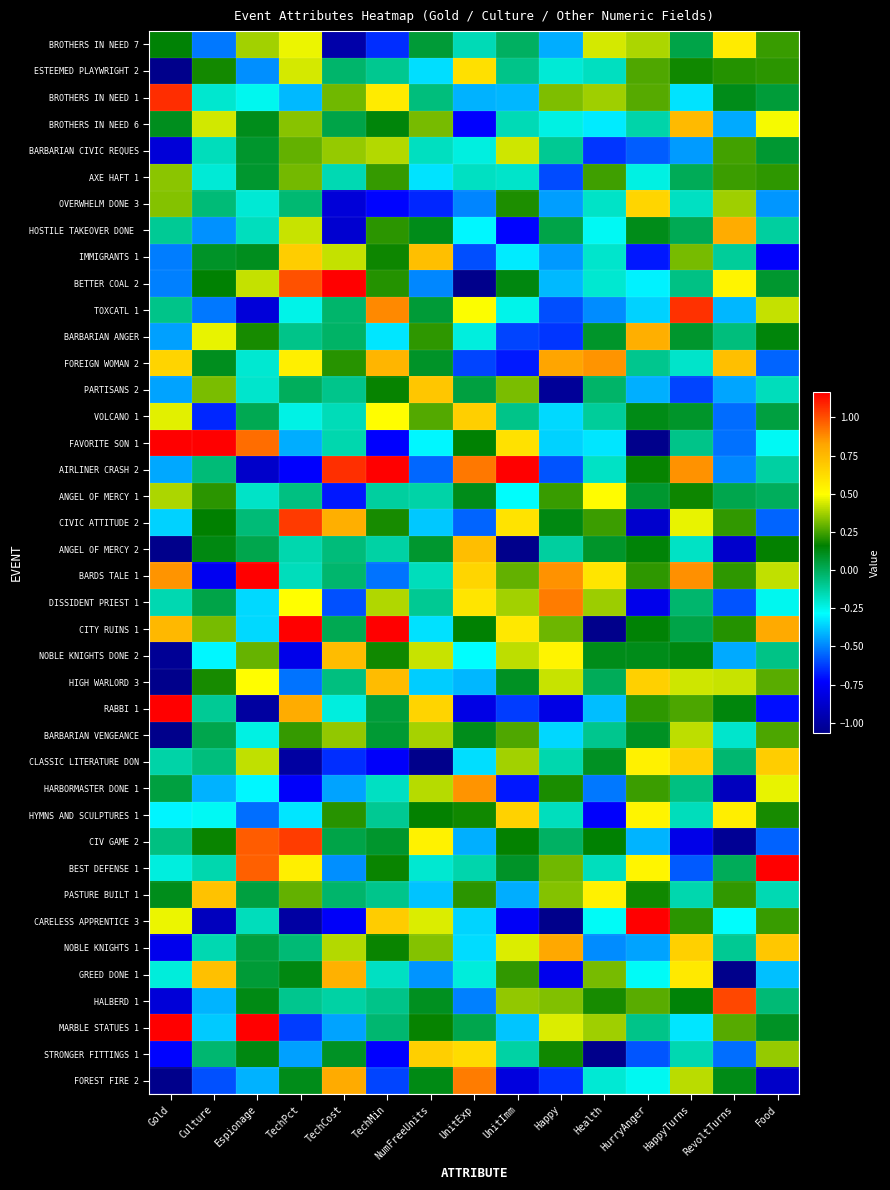

Rank the series by their maximum value, from lowest to highest.

AXE HAFT 1, BARBARIAN VENGEANCE, BARBARIAN CIVIC REQUES, ANGEL OF MERCY 1, BROTHERS IN NEED 7, ESTEEMED PLAYWRIGHT 2, OVERWHELM DONE 3, HYMNS AND SCULPTURES 1, STRONGER FITTINGS 1, VOLCANO 1, CLASSIC LITERATURE DON, PARTISANS 2, PASTURE BUILT 1, IMMIGRANTS 1, ANGEL OF MERCY 2, NOBLE KNIGHTS DONE 2, HIGH WARLORD 3, BROTHERS IN NEED 6, GREED DONE 1, BARBARIAN ANGER, HOSTILE TAKEOVER DONE, NOBLE KNIGHTS 1, HARBORMASTER DONE 1, FOREIGN WOMAN 2, DISSIDENT PRIEST 1, FOREST FIRE 2, HALBERD 1, CIV GAME 2, CIVIC ATTITUDE 2, TOXCATL 1, BROTHERS IN NEED 1, RABBI 1, CARELESS APPRENTICE 3, BEST DEFENSE 1, BETTER COAL 2, CITY RUINS 1, FAVORITE SON 1, MARBLE STATUES 1, BARDS TALE 1, AIRLINER CRASH 2